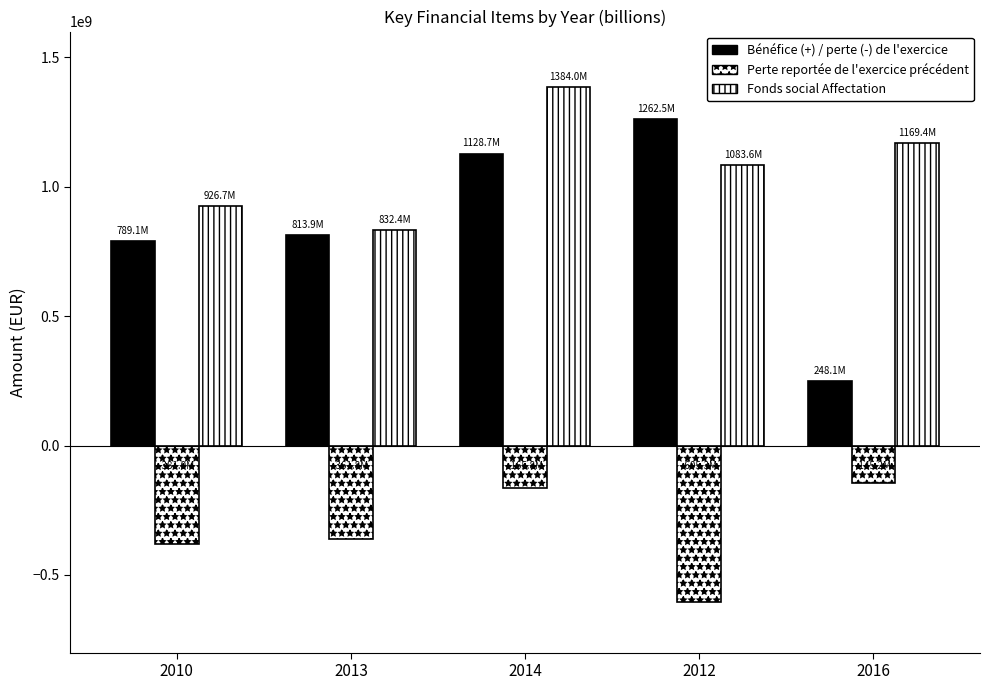

Which label corresponds to the smallest value in the chart?

2012